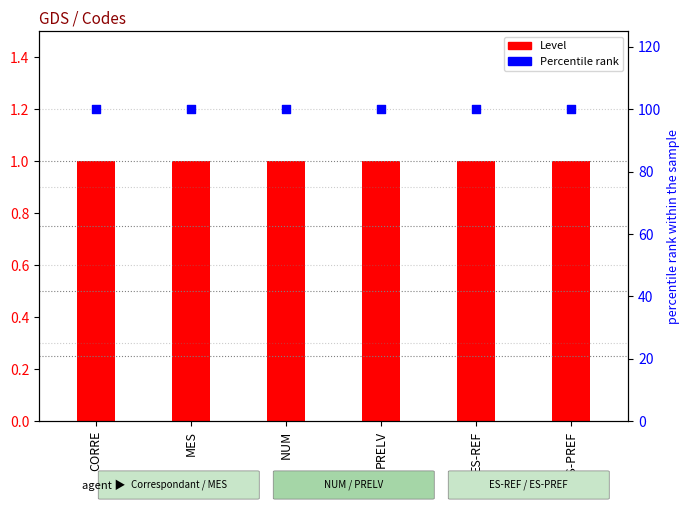

Which series has the widest spread of Y values?

Level